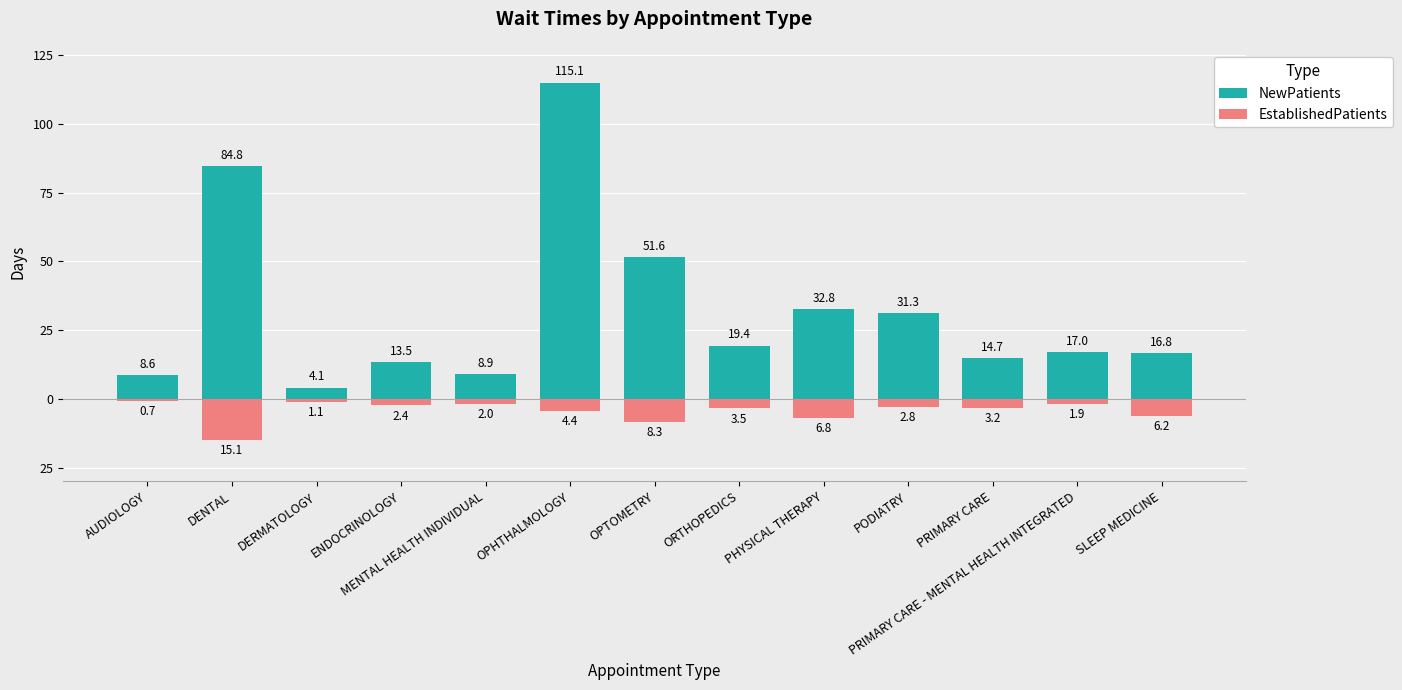

Which label corresponds to the smallest value in the chart?

DENTAL